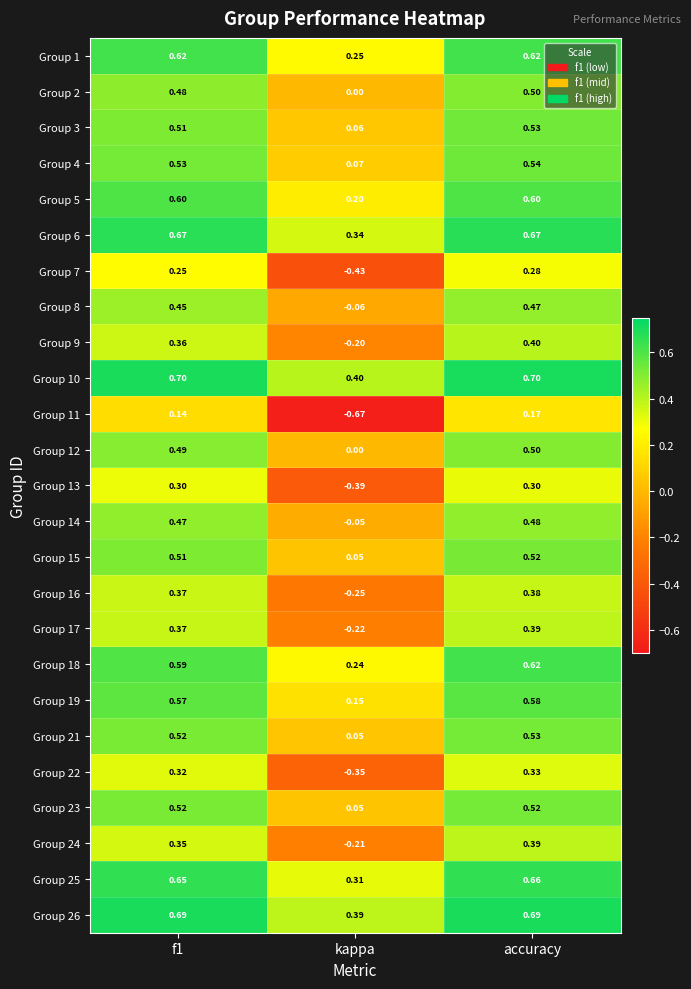

Which category has the lowest value in the Group 26 series?

kappa